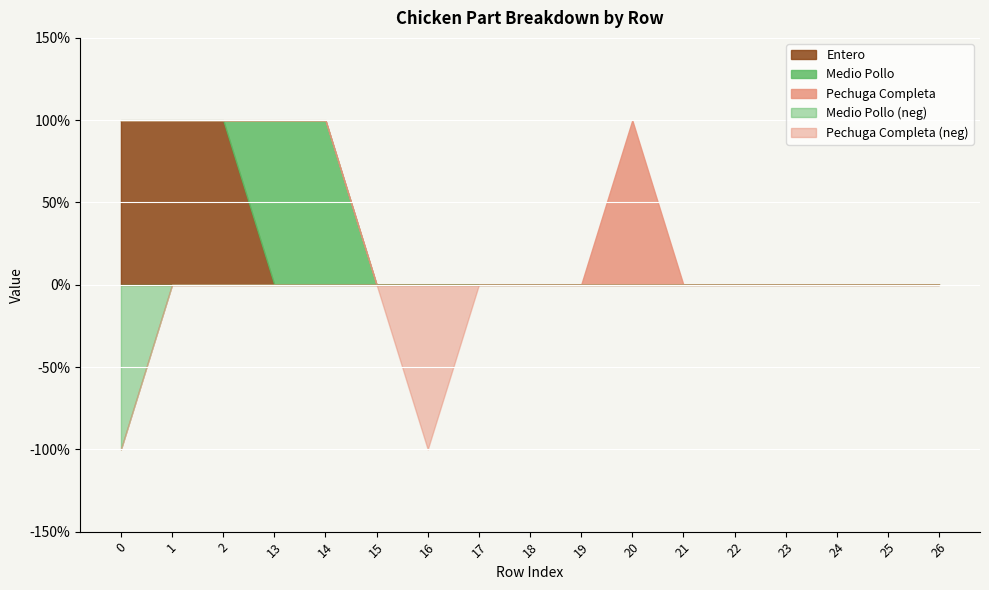

Rank the series by their average value, from highest to lowest.

Entero, Medio Pollo, Pechuga Completa